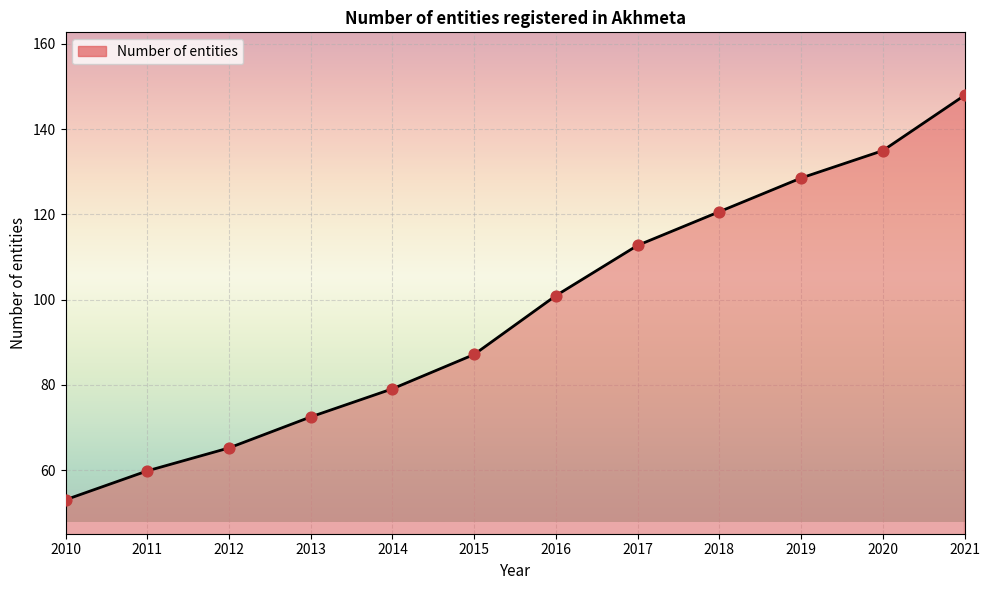

What is the change in value from 2014 to 2021?

+68.8